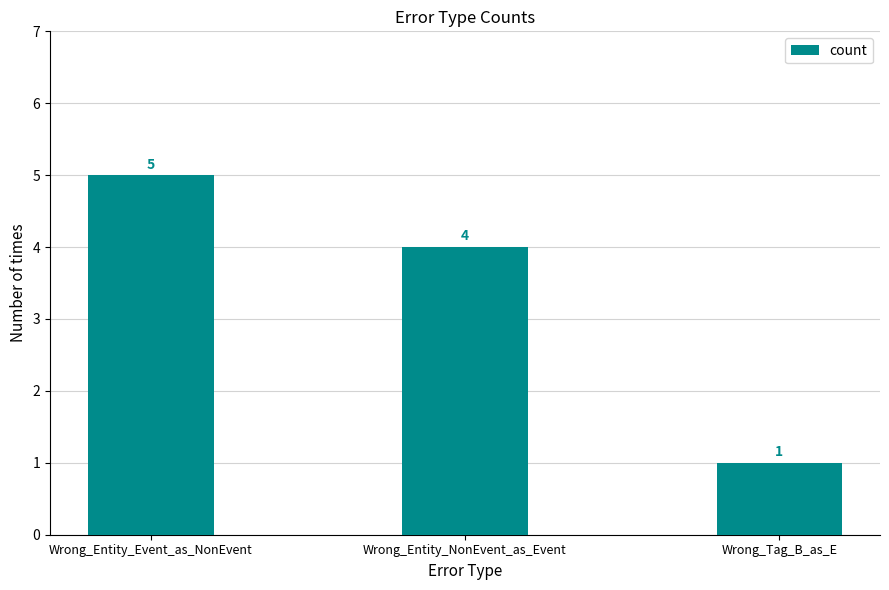

Between Wrong_Entity_NonEvent_as_Event and Wrong_Tag_B_as_E, which is larger?

Wrong_Entity_NonEvent_as_Event